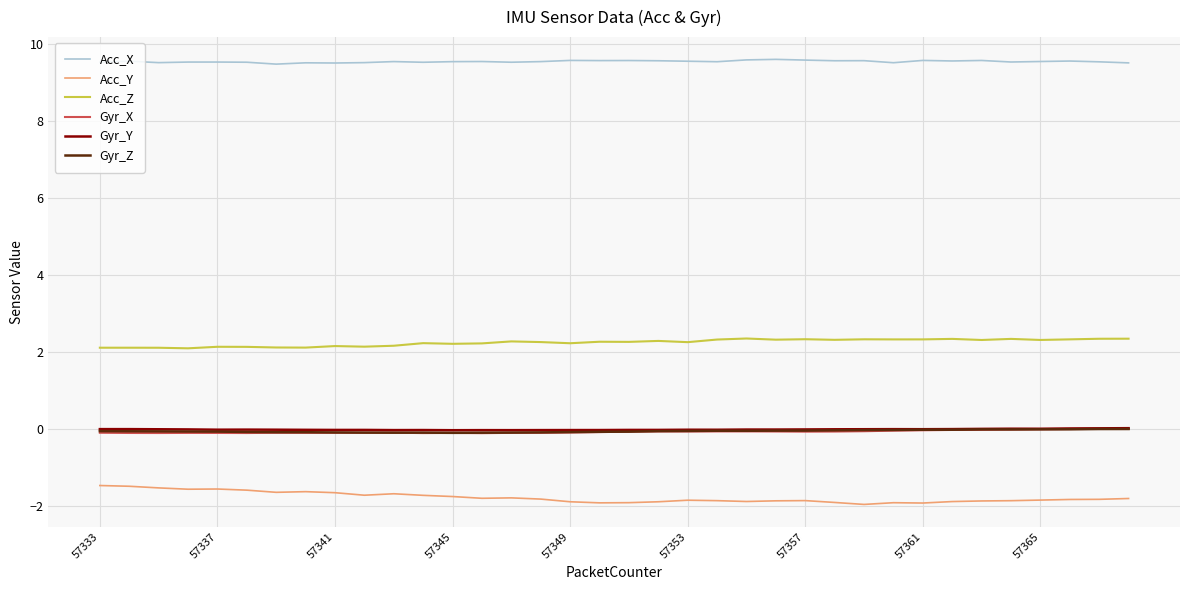

True or false: Acc_X and Gyr_X intersect in this chart.

False